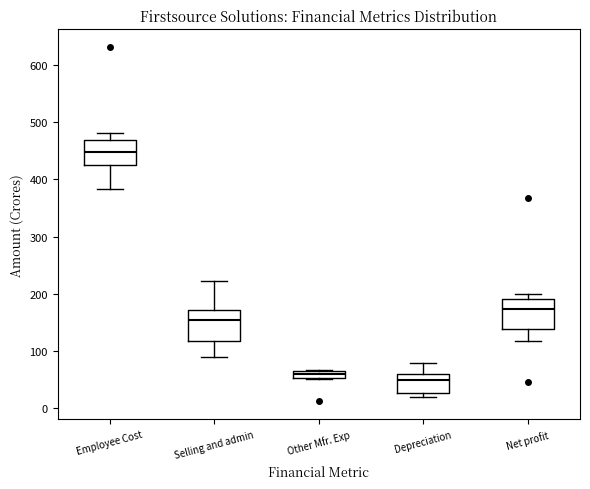

Where does the upper whisker of the box for Depreciation end on the y-axis? The values are not printed on the chart, so give them approximately, as read against the axis.

80